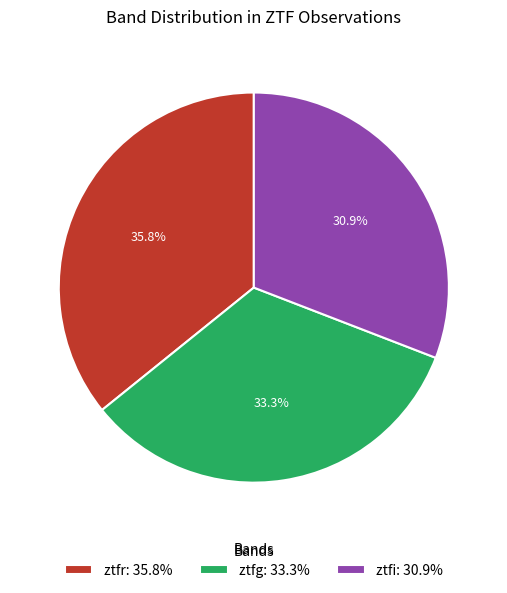

What is the smallest slice in the pie chart?

ztfi